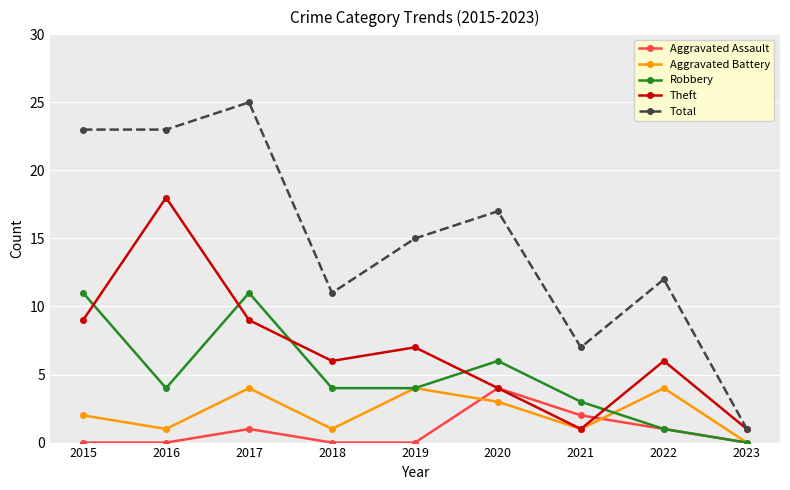

What is the spread (max minus min) of values at 2019?

15